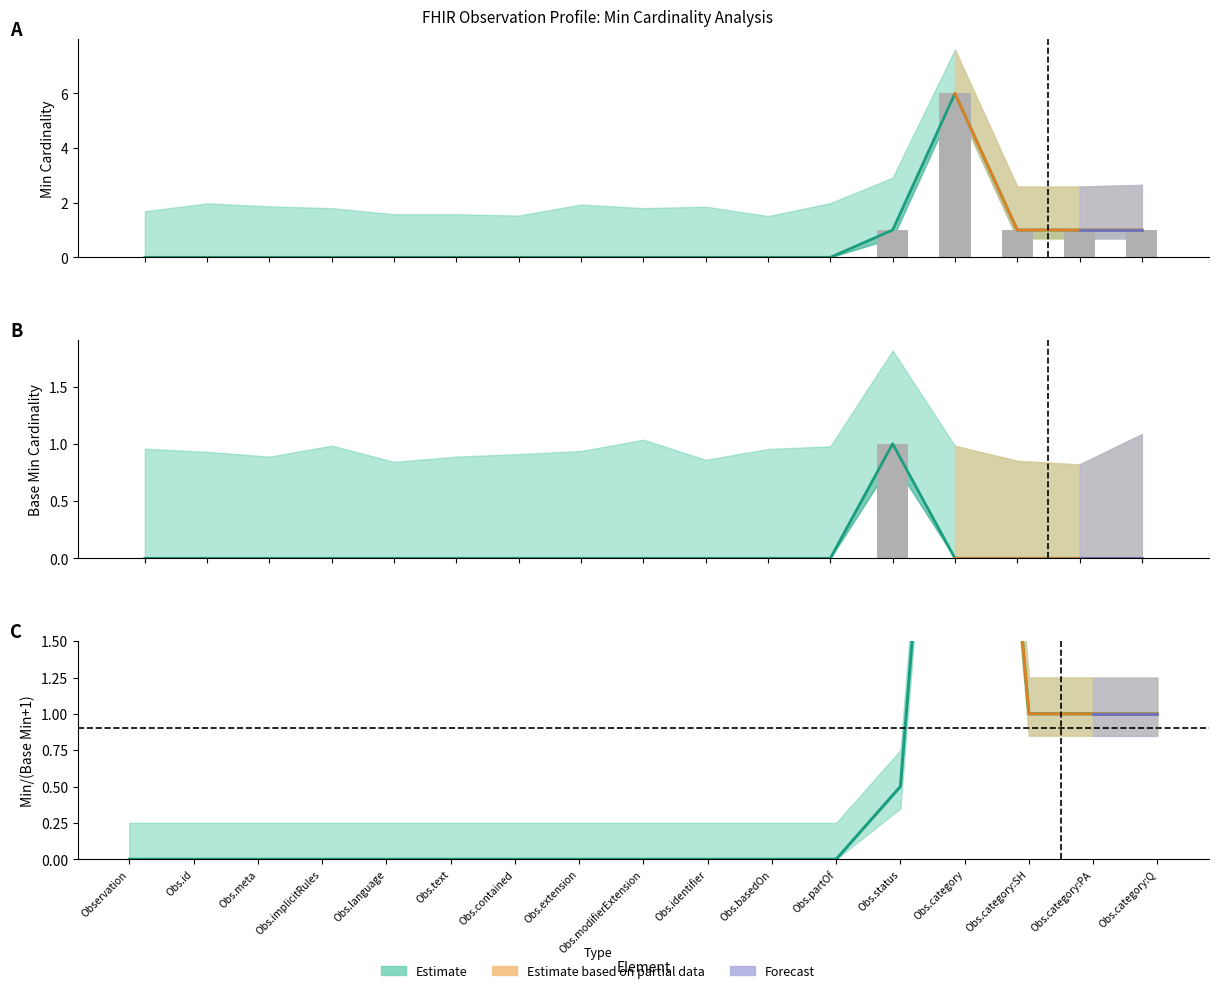

Which category has the highest value across all series?

Observation.category